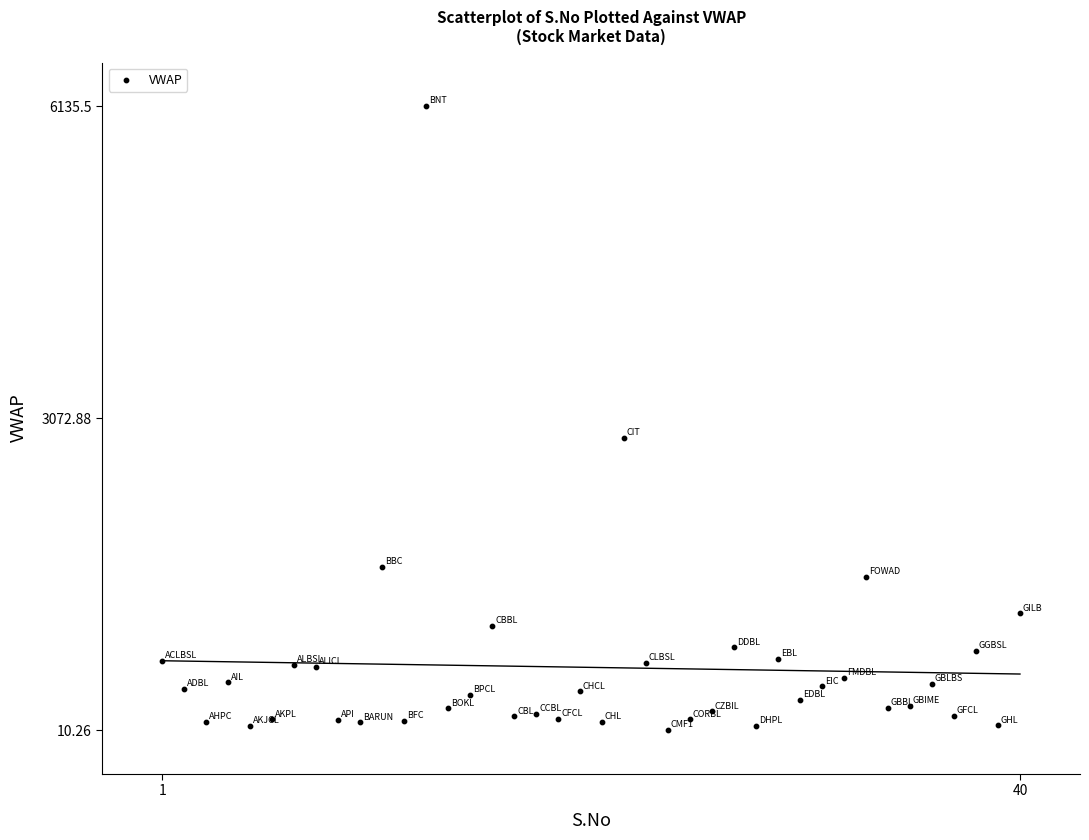

What Y value in the scatter plot is closest to 3072?

2880.0